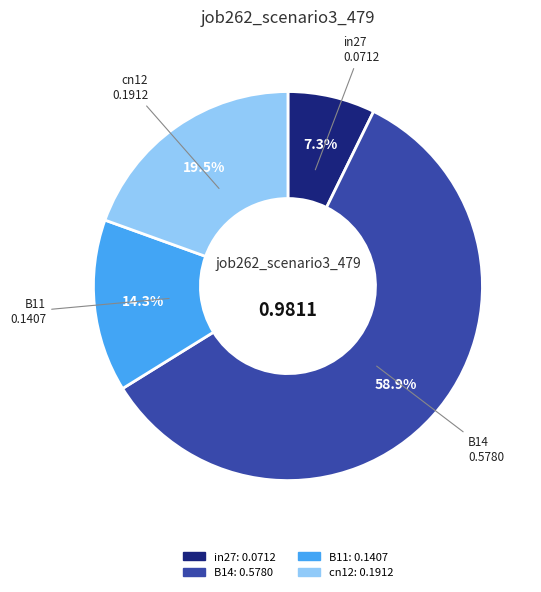

Is there any slice that represents more than half of the pie?

Yes